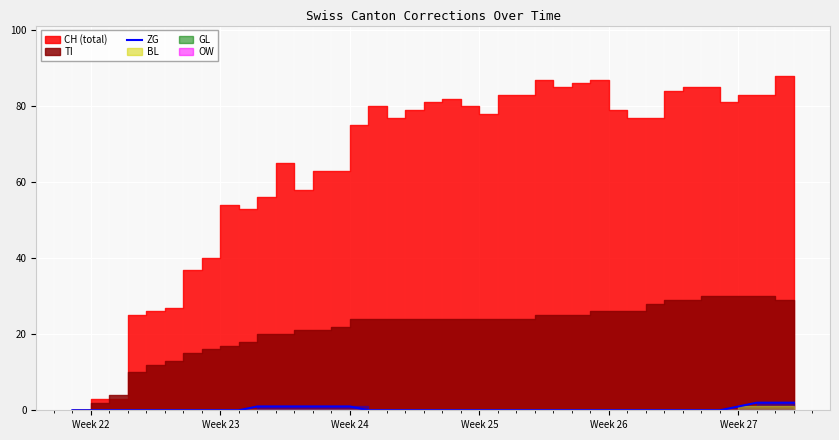

How many data points does each series have?

40